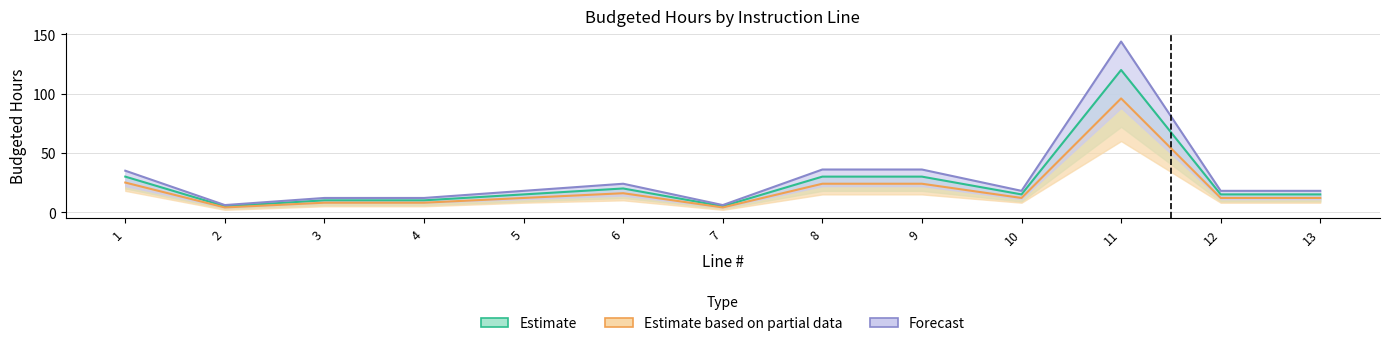

Does the chart have visible grid lines?

Yes